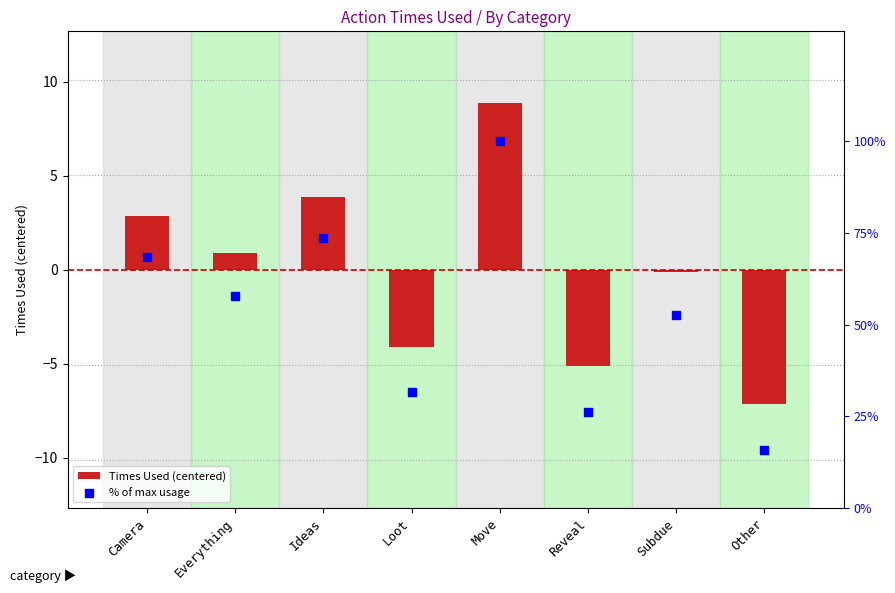

Which series has the largest total across all categories?

% of max usage